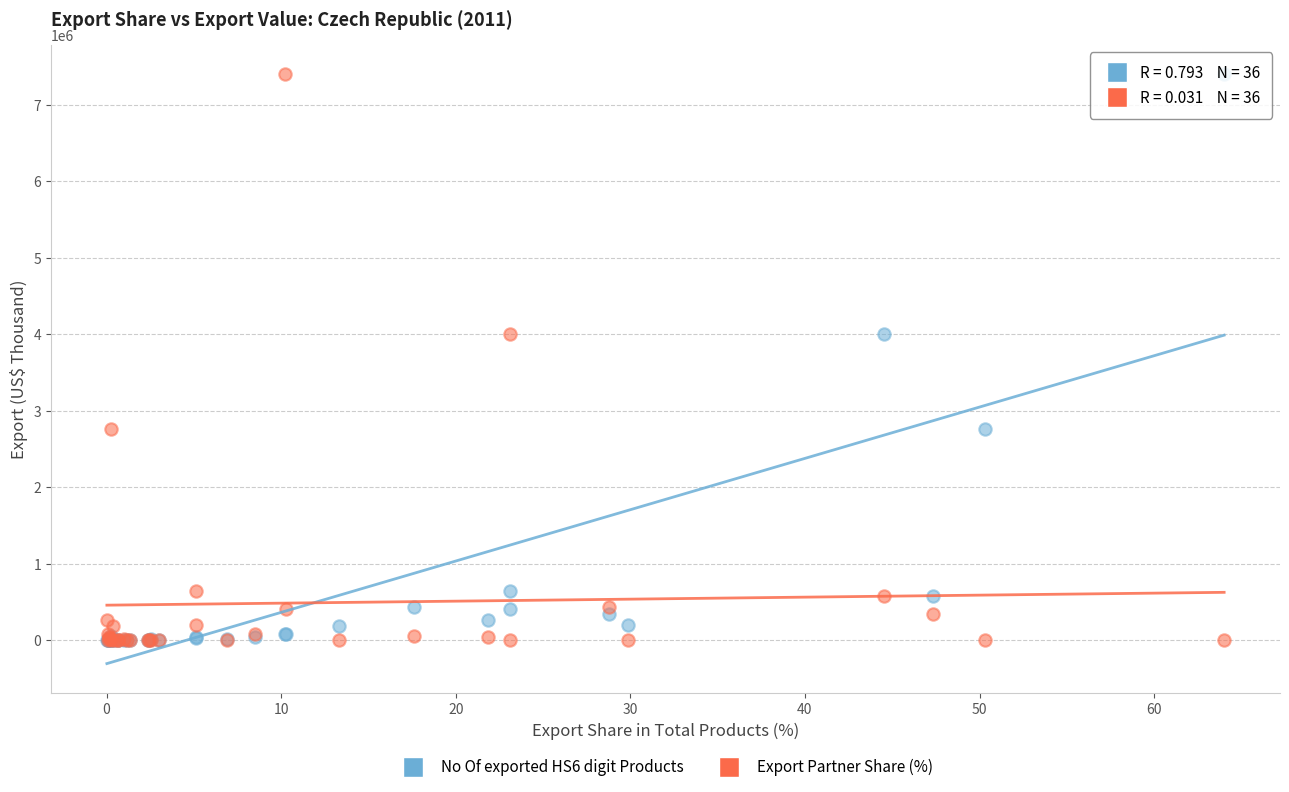

What are all the series names shown in the legend?

No Of exported HS6 digit Products, Export Partner Share (%)